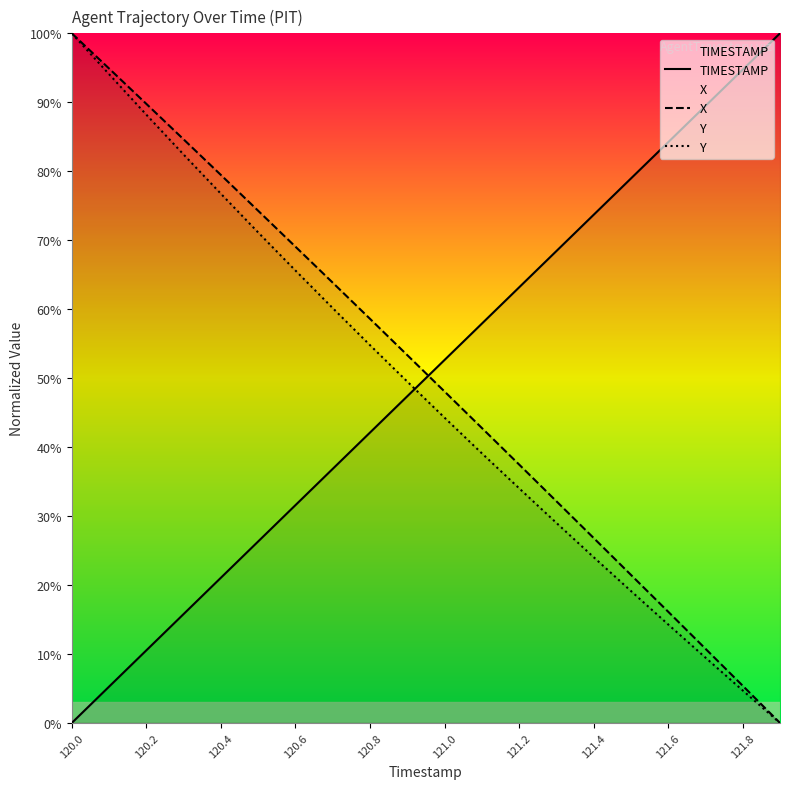

True or false: TIMESTAMP and X intersect in this chart.

True